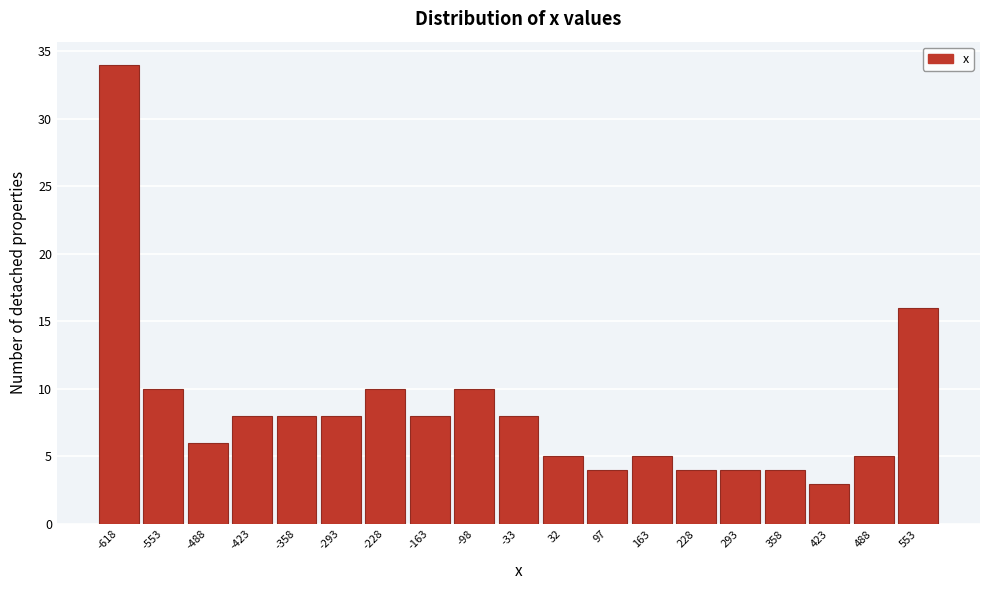

Reading left to right, extract all data points from this chart.

34	10	6	8	8	8	10	8	10	8	5	4	5	4	4	4	3	5	16